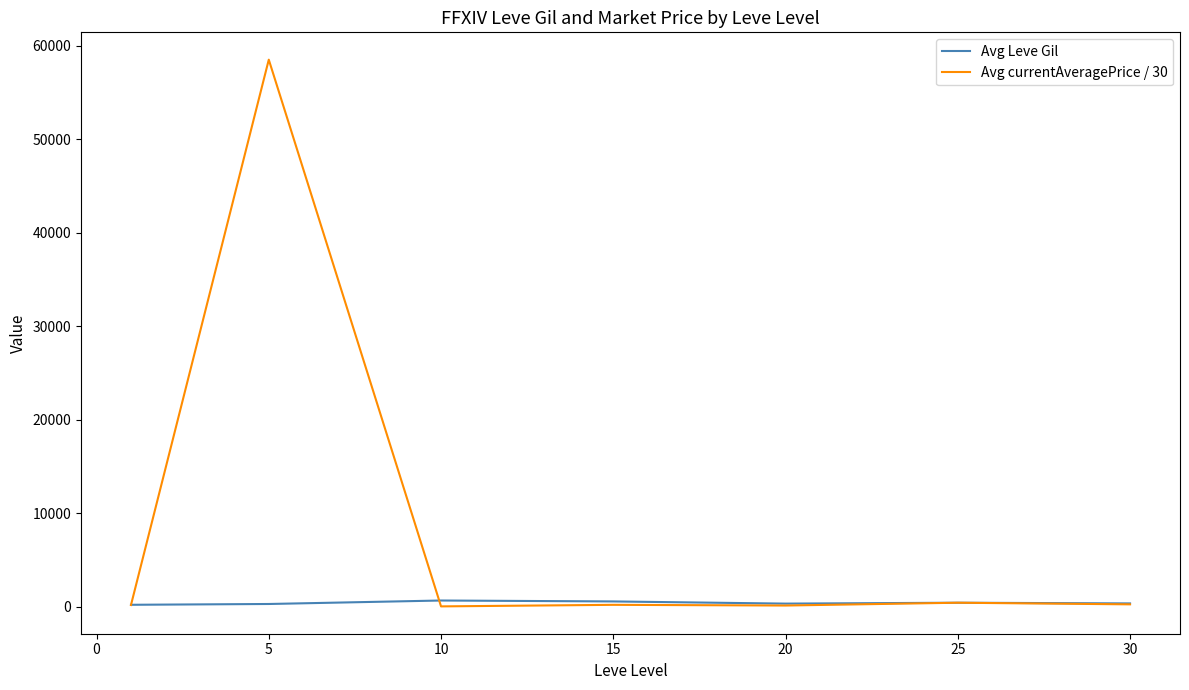

List the series in order of their overall mean, lowest first.

Avg Leve Gil, Avg currentAveragePrice / 30